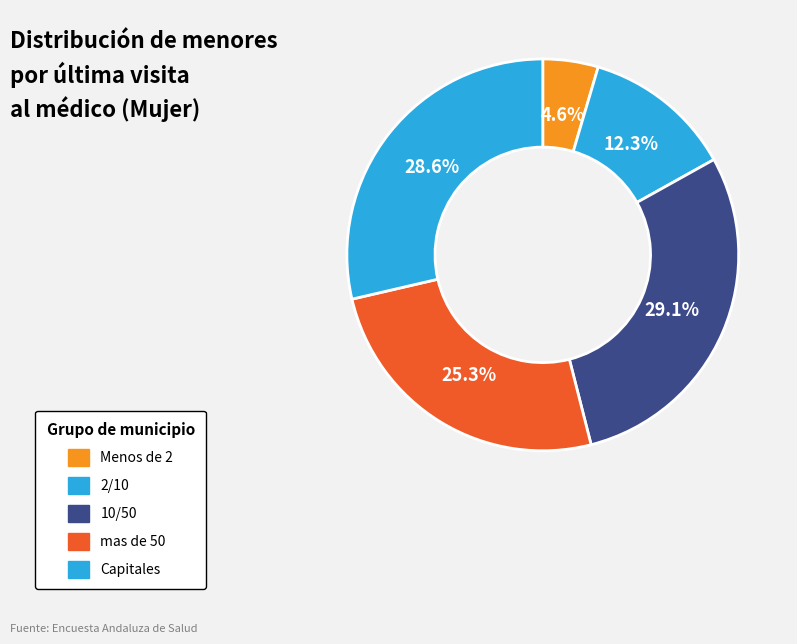

Which has a higher value, 2/10 or Menos de 2?

2/10